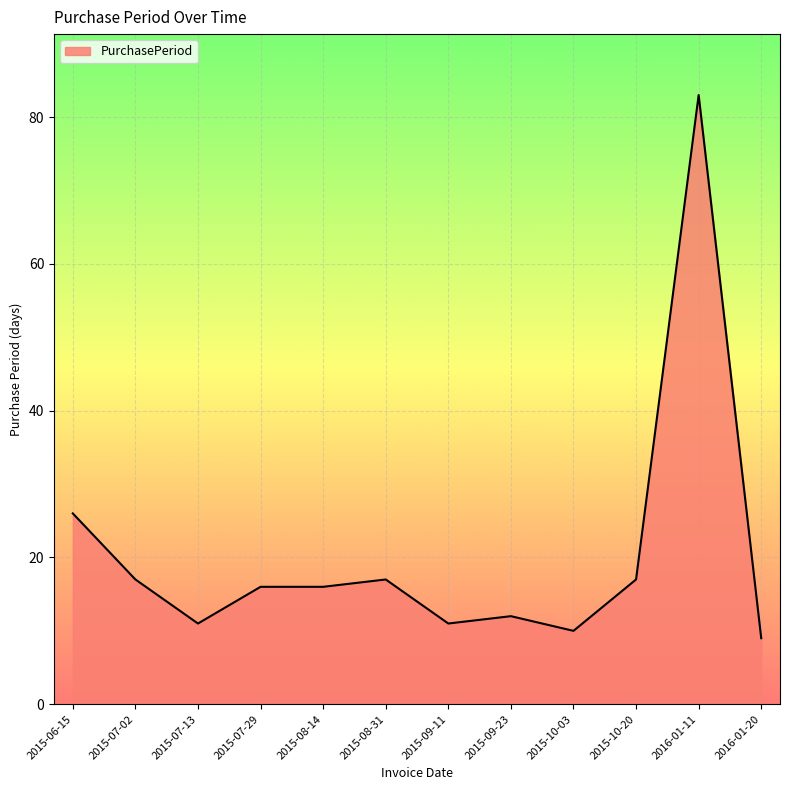

What position from the left is 2015-07-13?

3